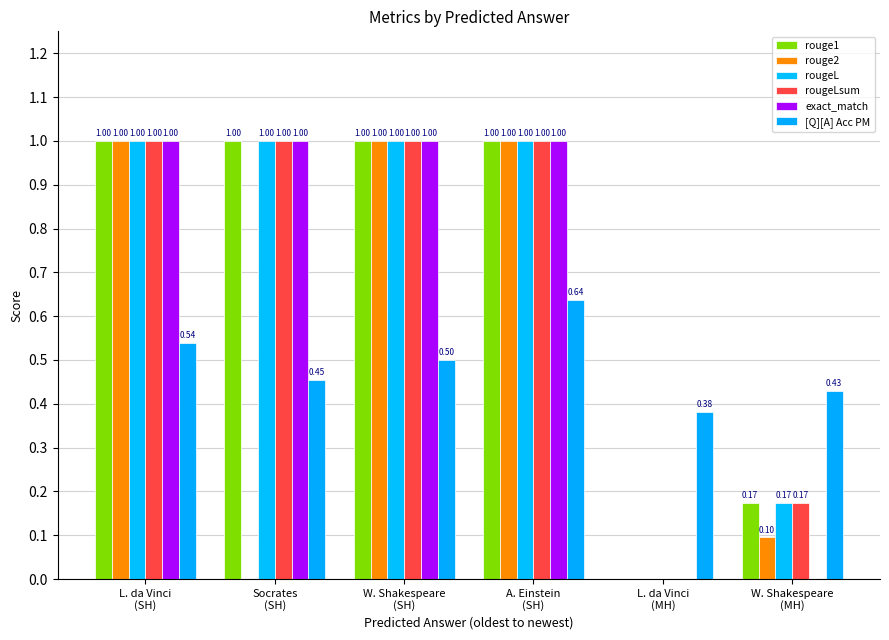

How many values in rouge1 are above zero?

5